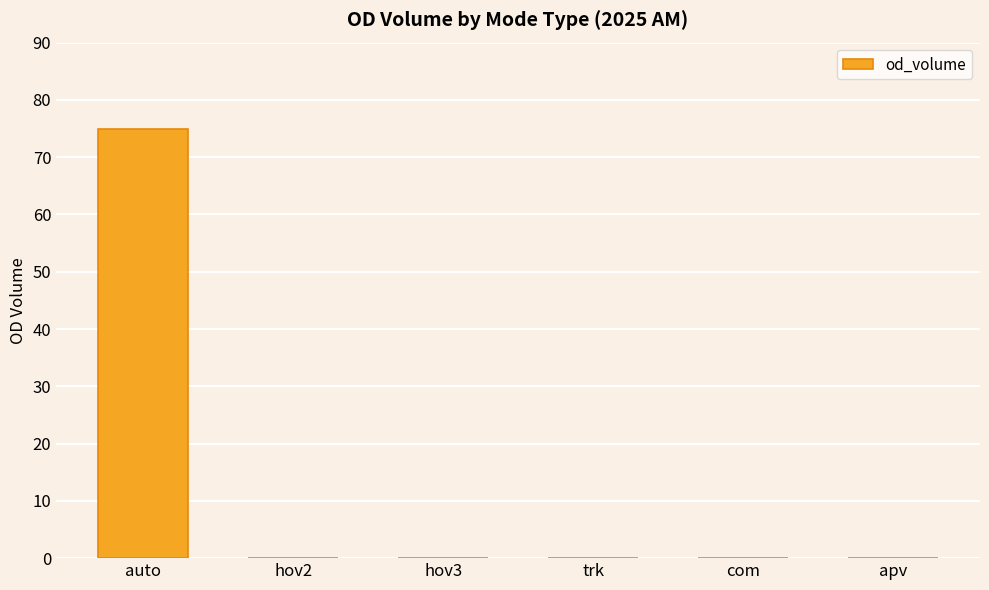

The chart shows a value of -34 at apv. True or false?

False